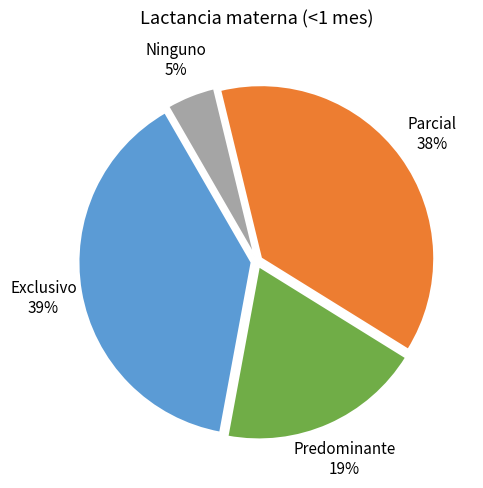

Combined, do Parcial and Predominante account for over 50%?

Yes